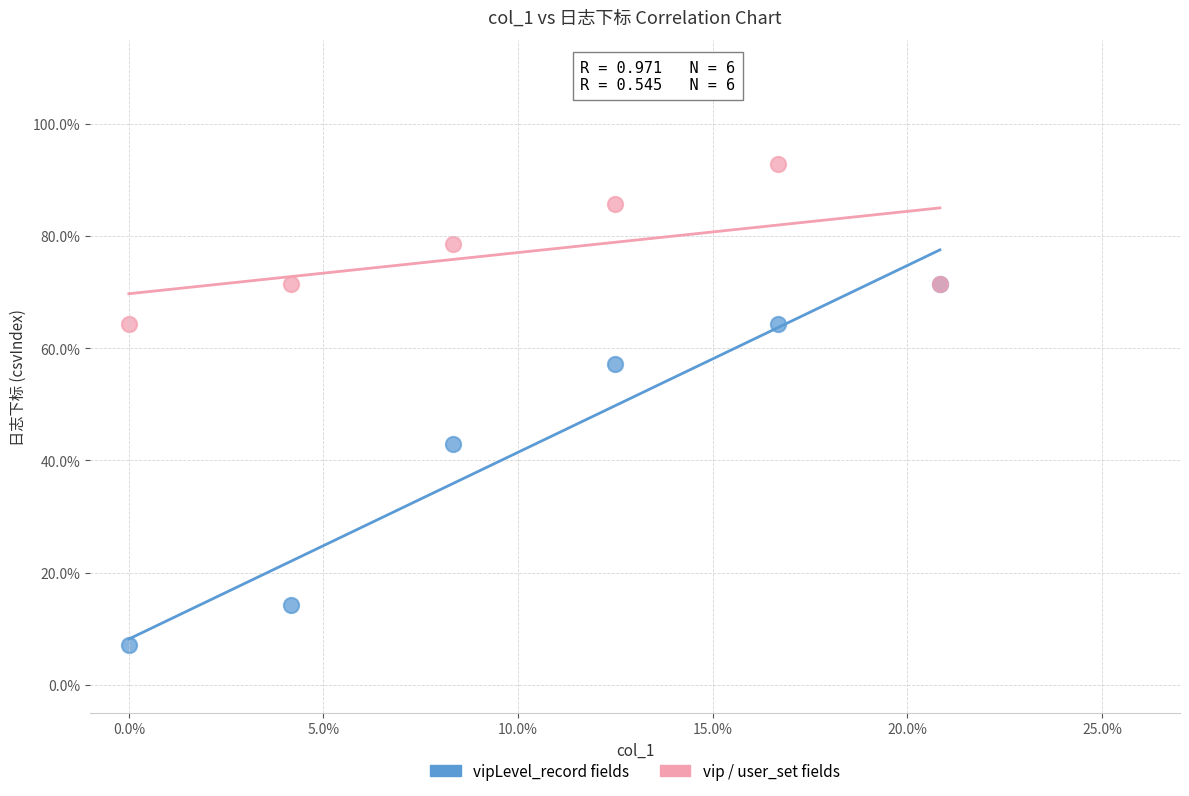

In the vipLevel_record fields series, what Y value is closest to 39?

42.9